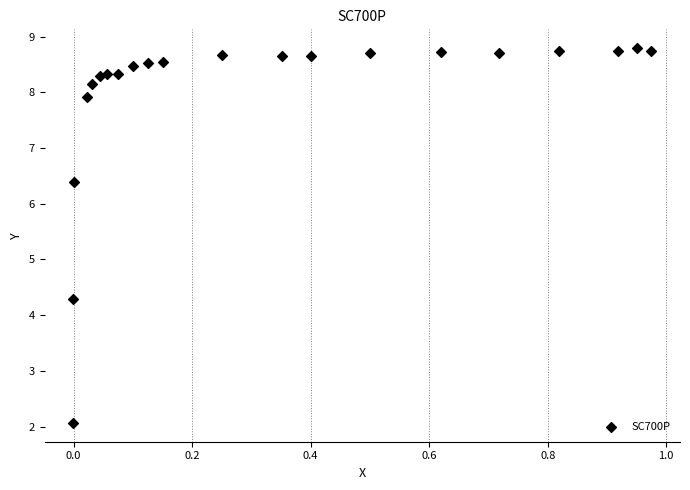

What is the range of Y values (max minus min)?

6.7